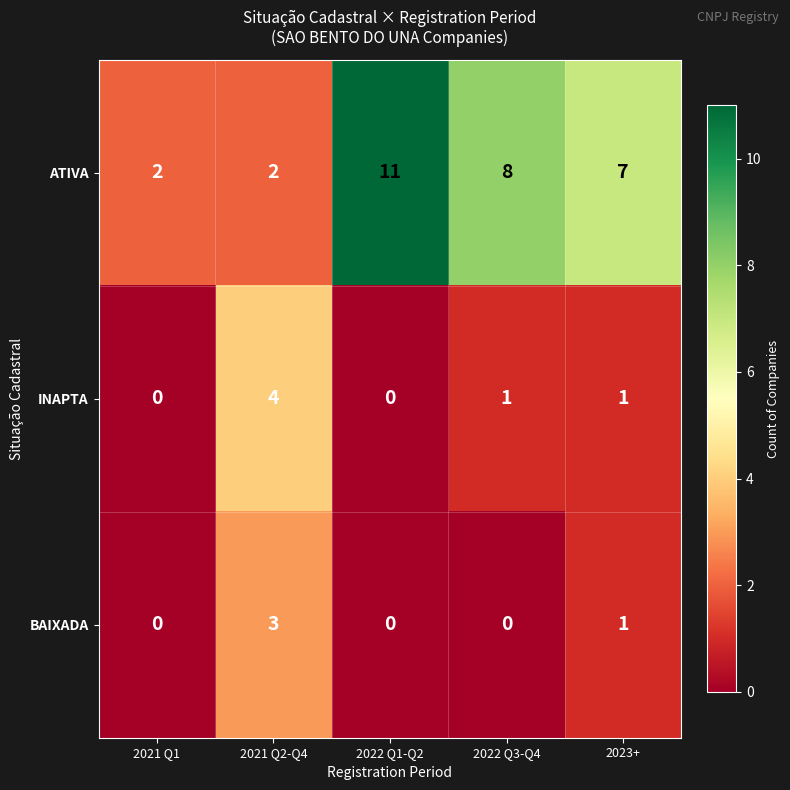

Which series changed the most between 2021 Q1 and 2022 Q1-Q2?

ATIVA